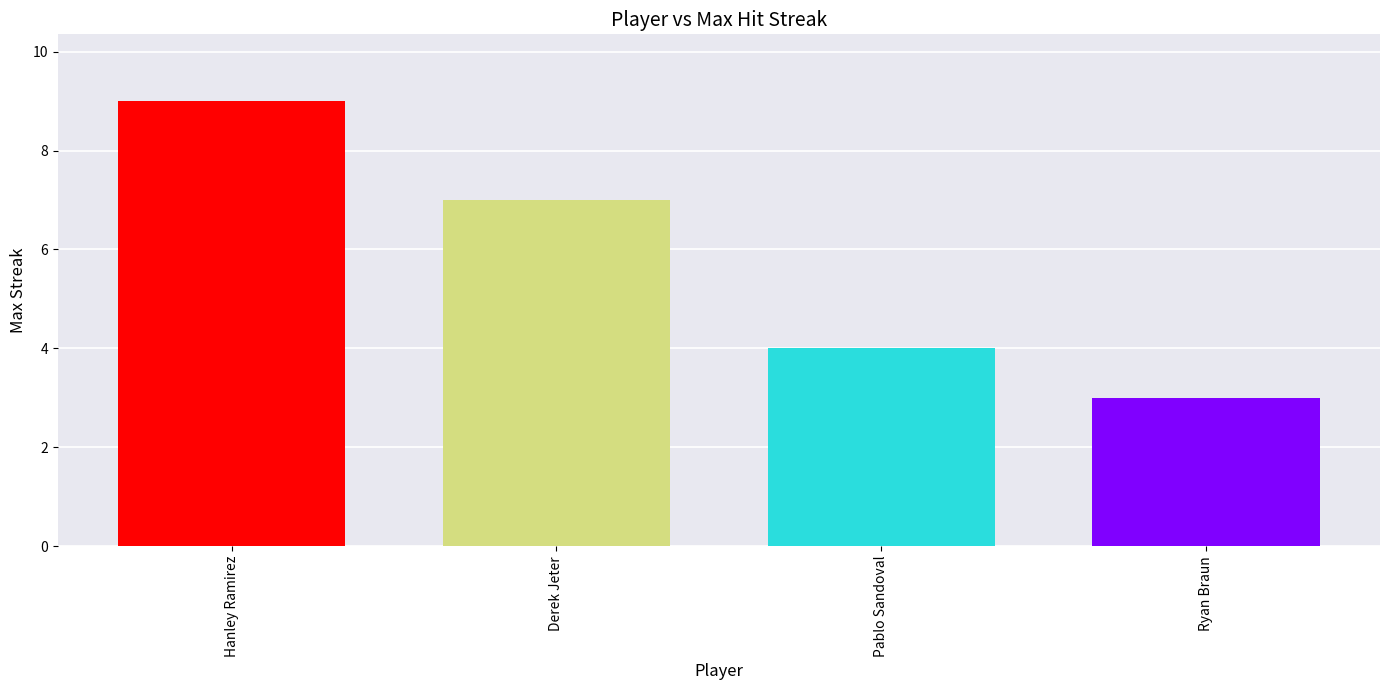

The value at Pablo Sandoval is 4. True or false?

True